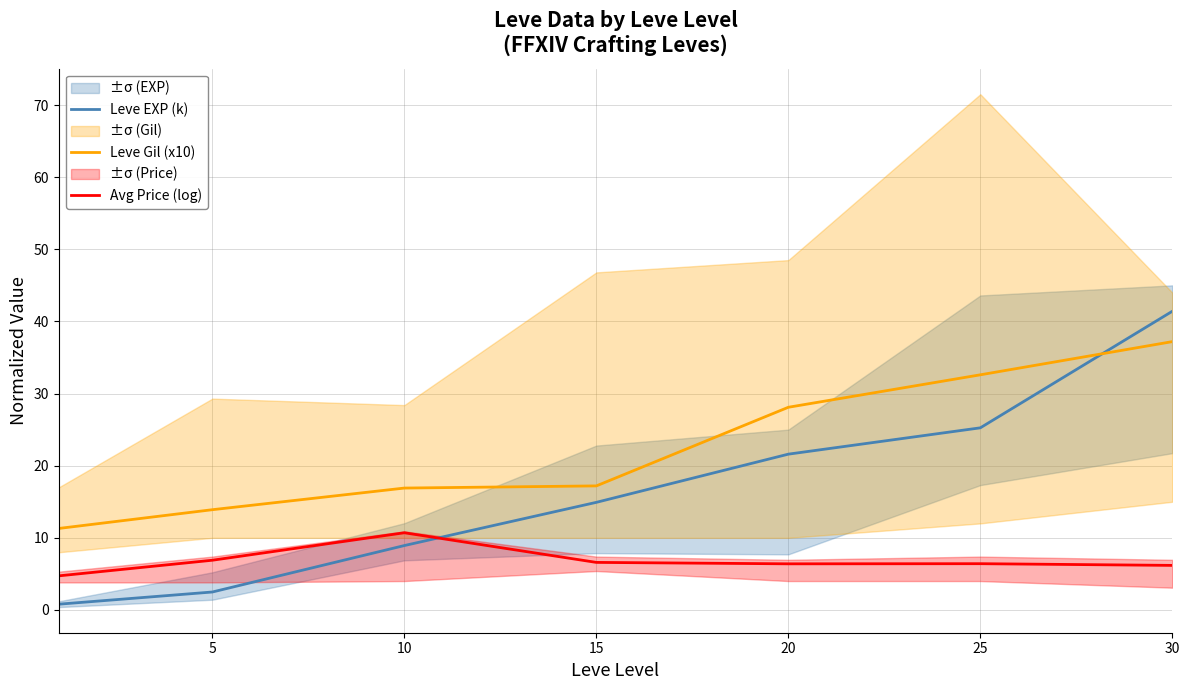

True or false: Leve Gil (x10) and Avg Price (log) cross at least once.

False